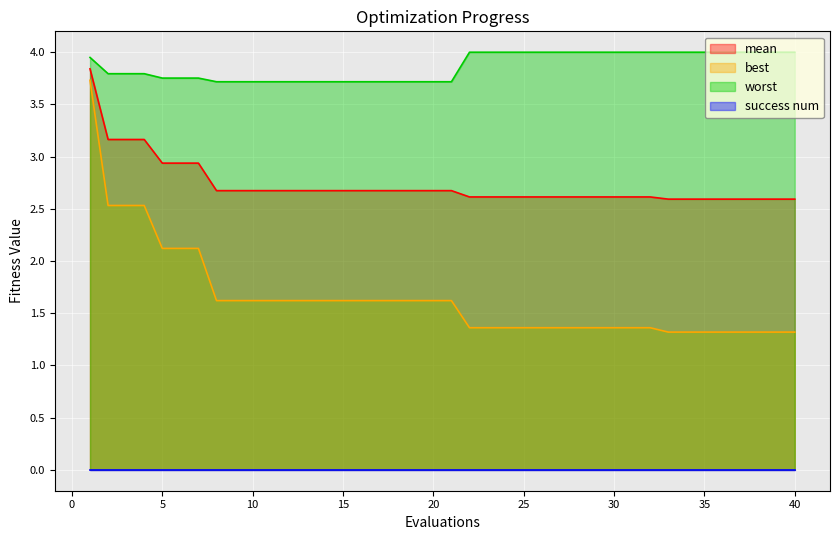

Which category has the lowest value across all series?

33